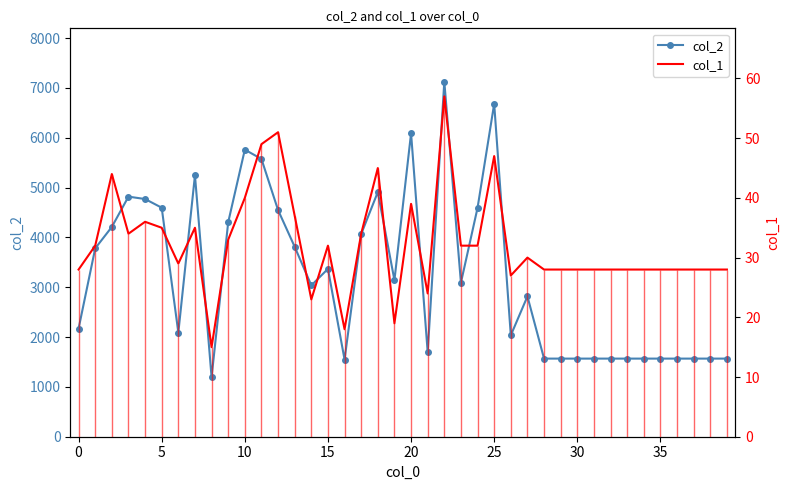

What is the minimum value for col_2?

1193